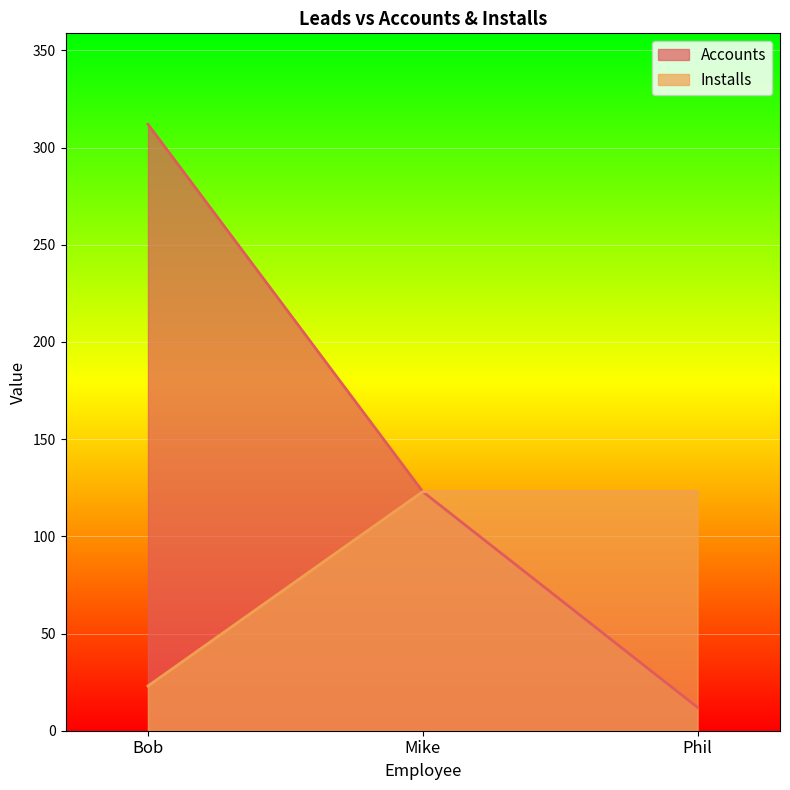

Is it true that Accounts equals 12 at Phil?

True